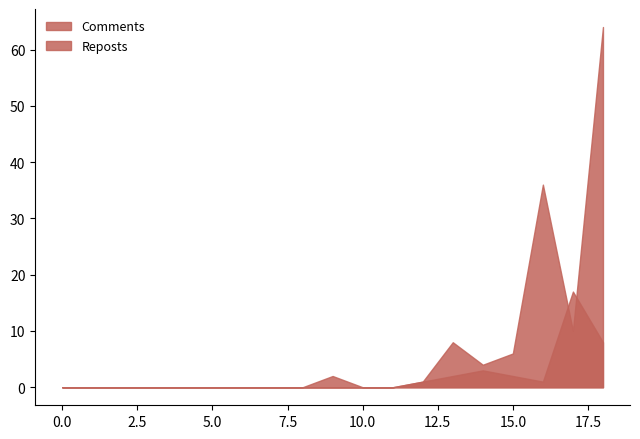

The value of Comments at 4 is -43. True or false?

False